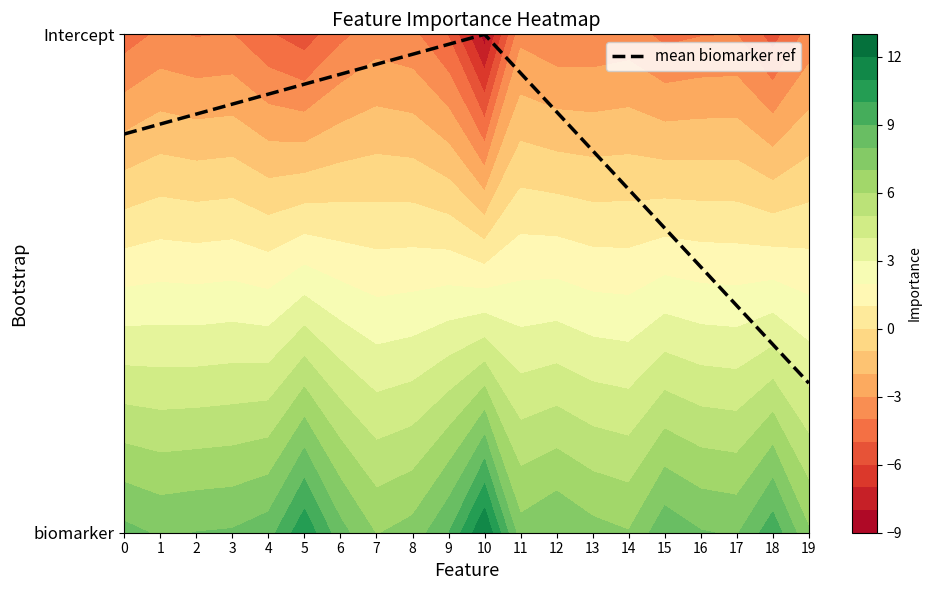

True or false: the data shows 1.0 at 10.

True